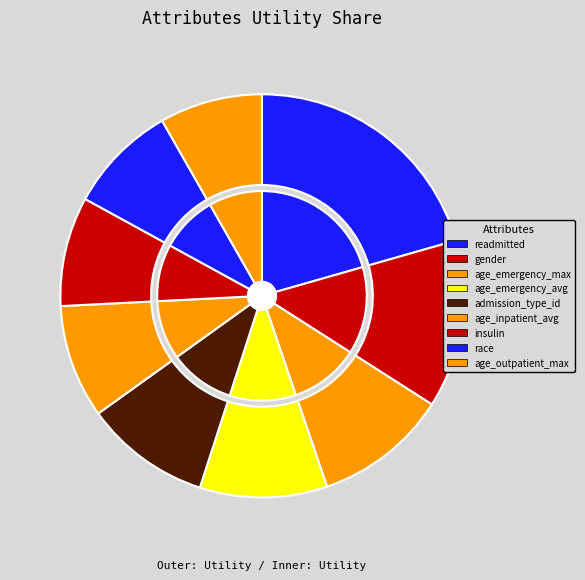

How many slices are in this pie chart?

9